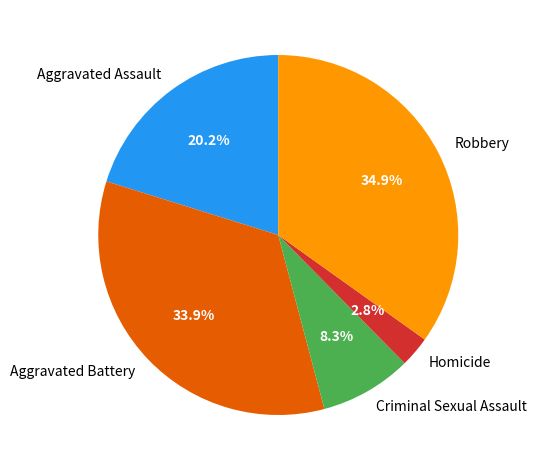

Between Aggravated Assault and Homicide, which is larger?

Aggravated Assault